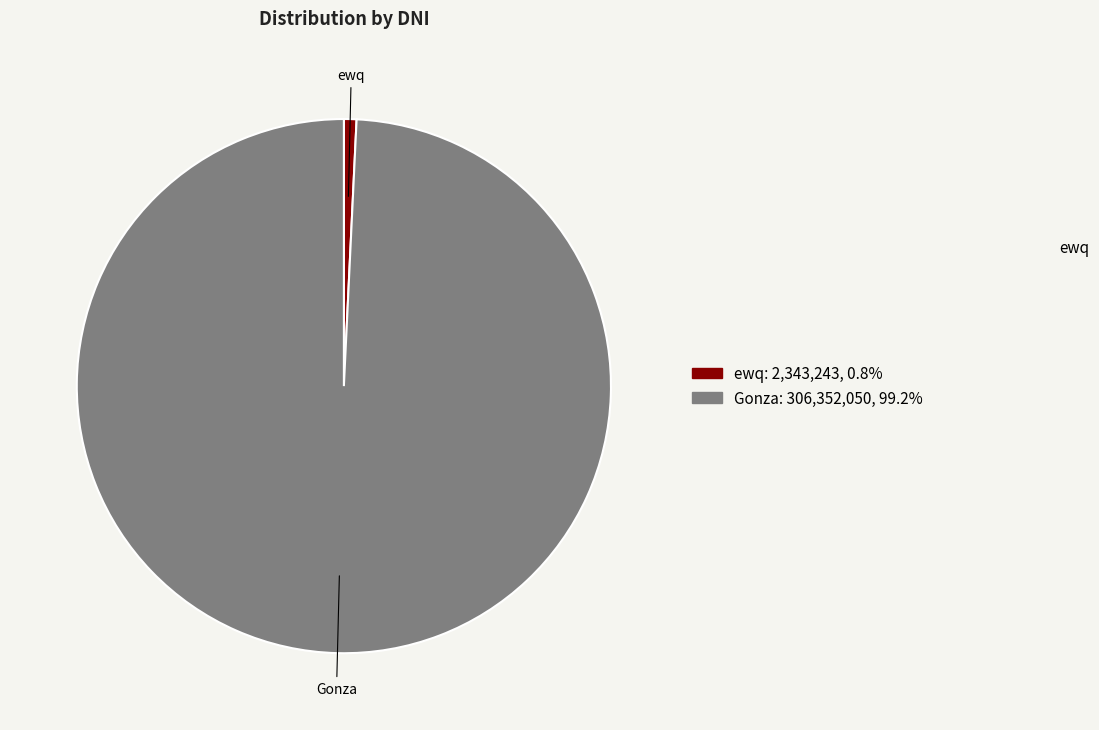

Which slice is the smallest?

ewq